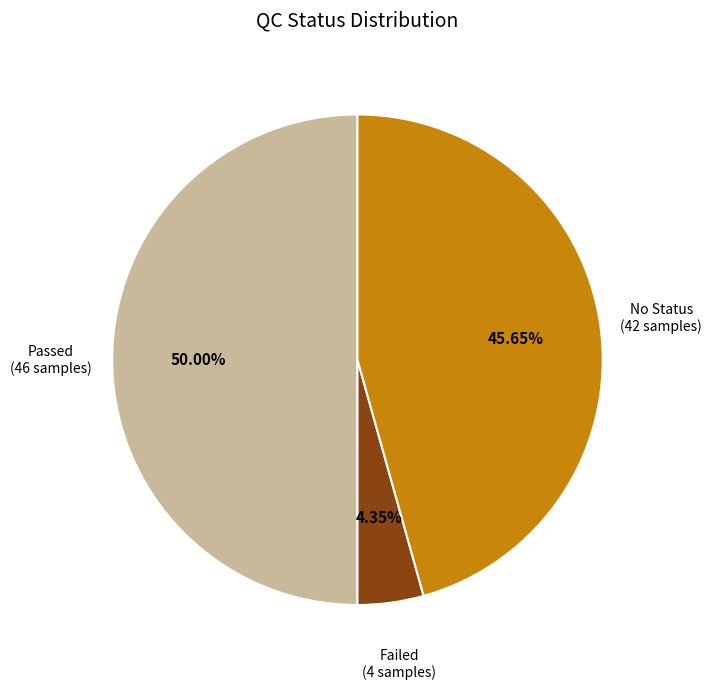

Approximately how many times larger is the value at No Status (42 samples) compared to Passed (46 samples)?

0.9